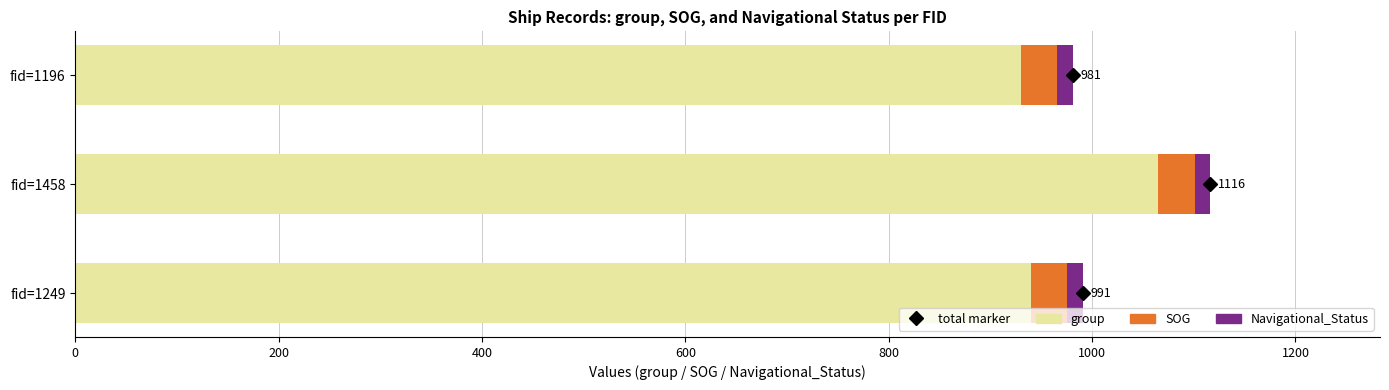

What is the highest value of the group series?

1065.0